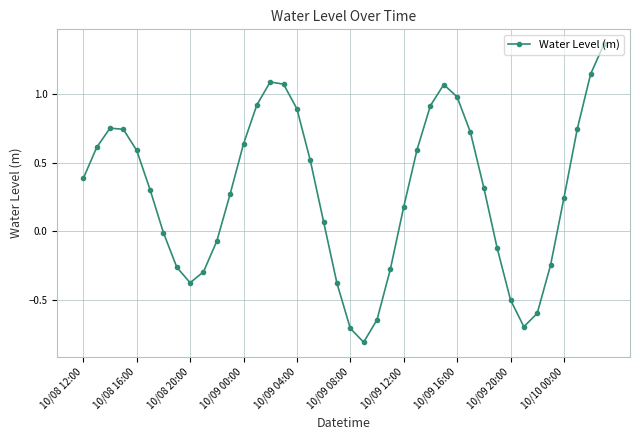

How many data points are above 0?

25